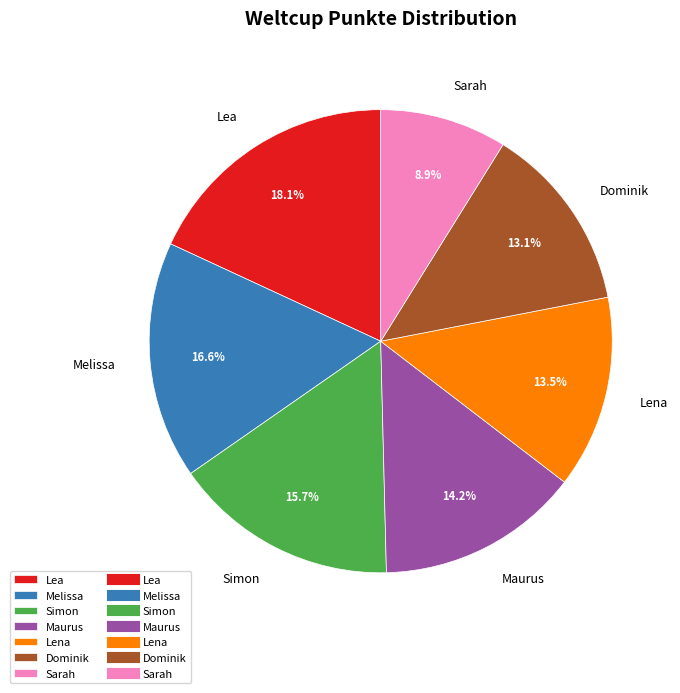

Is it true that Sarah is 14% of the pie?

False